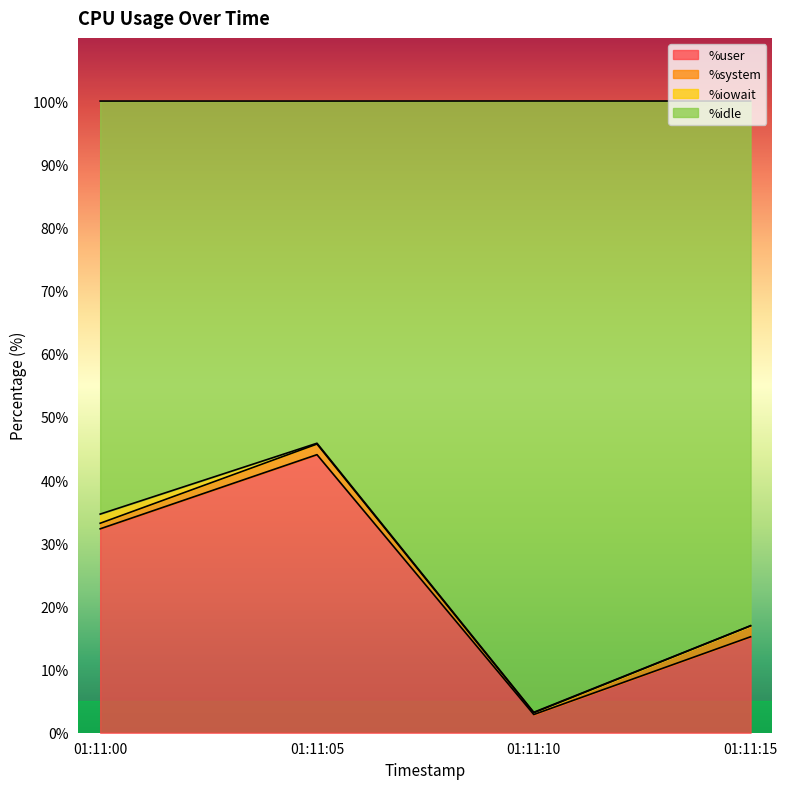

True or false: %user has a value of 44.0 at 01:11:05.

True